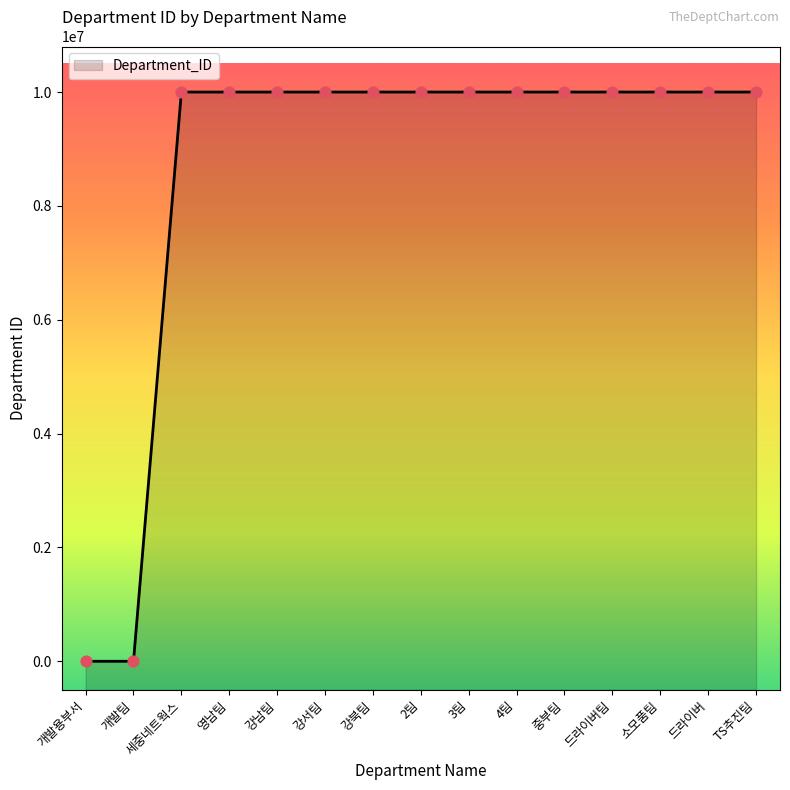

Between 중부팀 and 개발용부서, which is larger?

중부팀